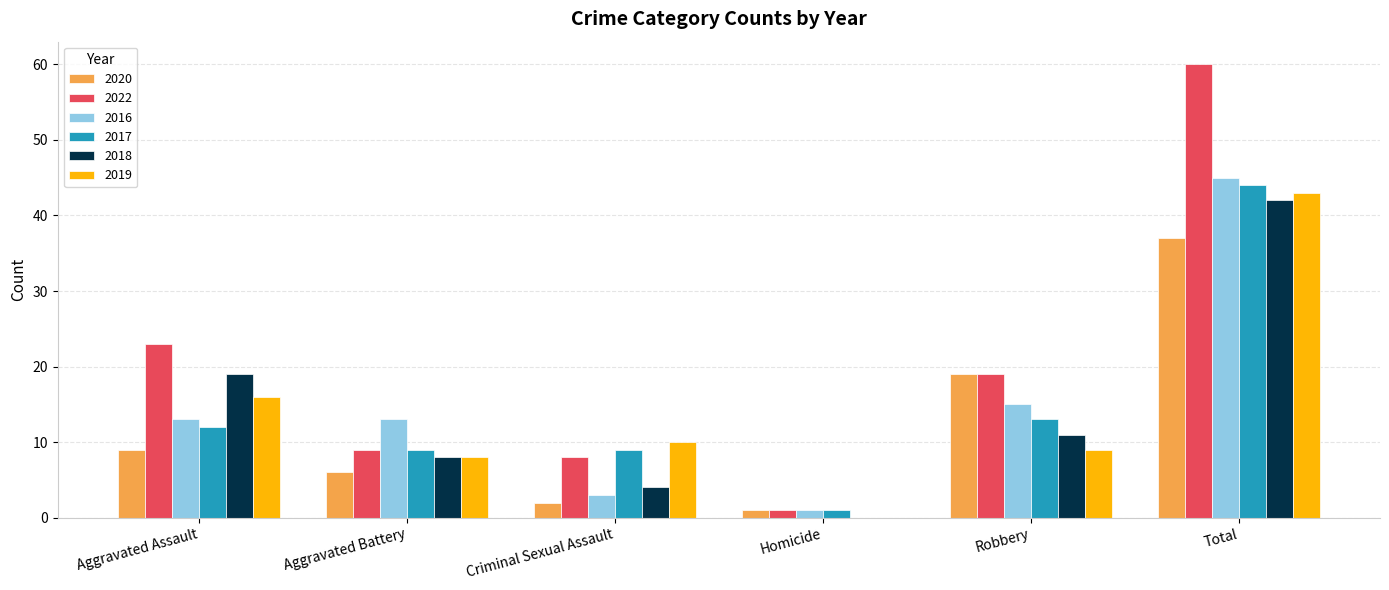

Which series changed the most between Aggravated Battery and Total?

2022